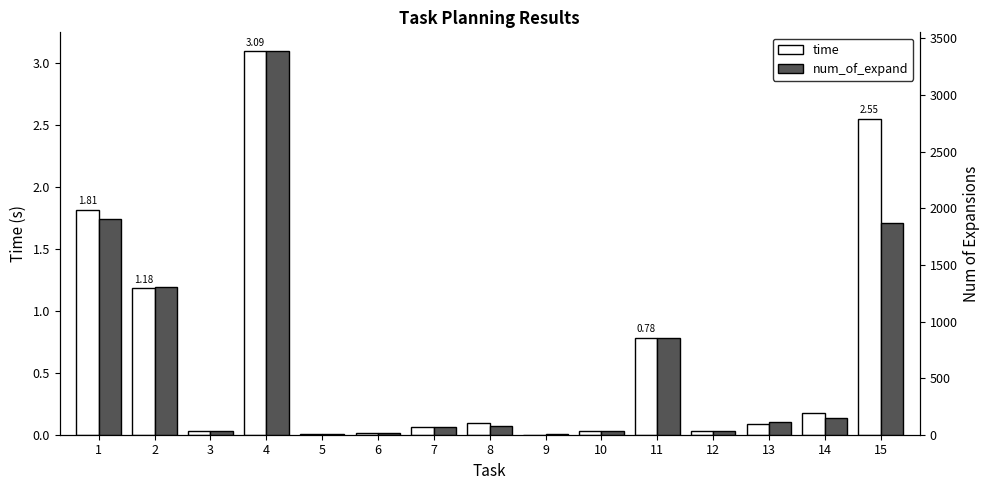

Reading right to left, what are all the values shown in this chart?

time: 2.5	0.2	0.1	0.0	0.8	0.0	0.0	0.1	0.1	0.0	0.0	3.1	0.0	1.2	1.8
num_of_expand: 1869.0	152.0	110.0	29.0	853.0	31.0	2.0	73.0	71.0	17.0	3.0	3385.0	34.0	1305.0	1905.0